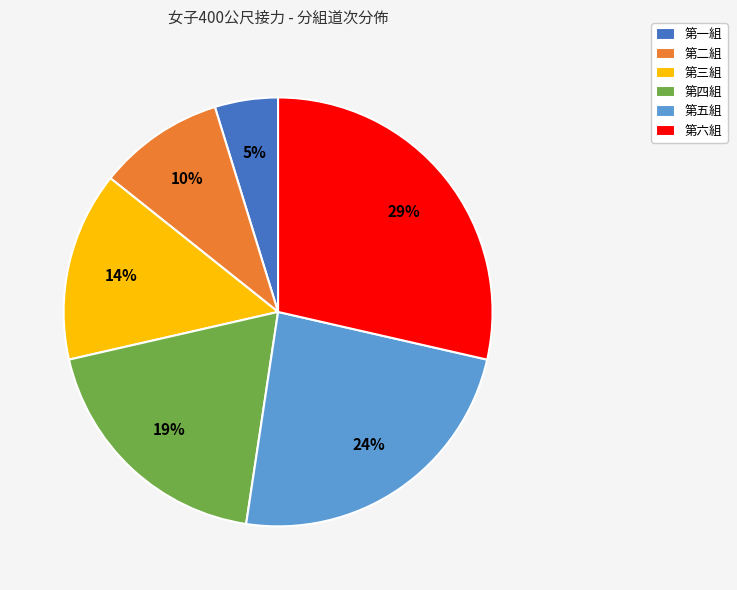

Combined, do 第一組 and 第四組 account for over 50%?

No